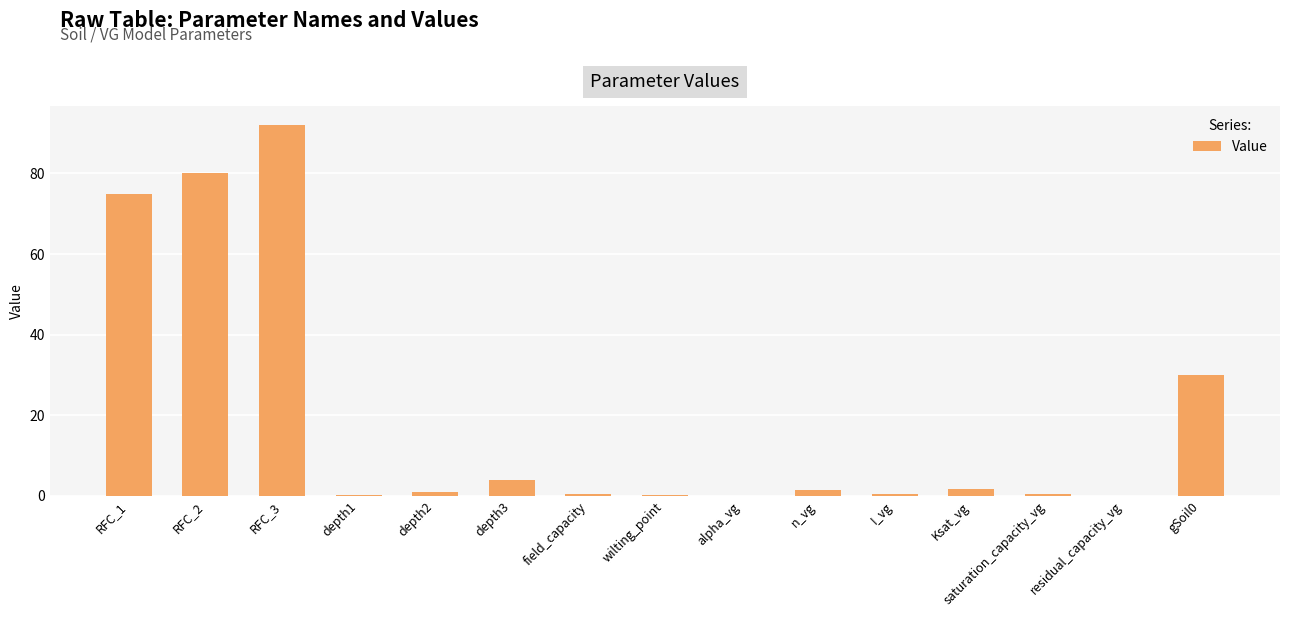

True or false: the data shows 0.5 at saturation_capacity_vg.

True